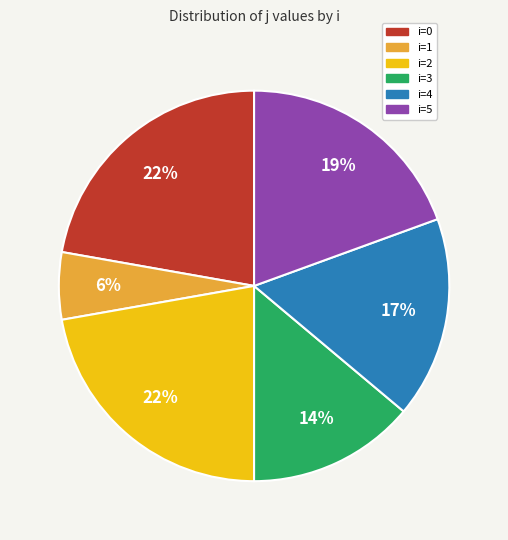

Which category has the smallest portion of the pie?

i=1